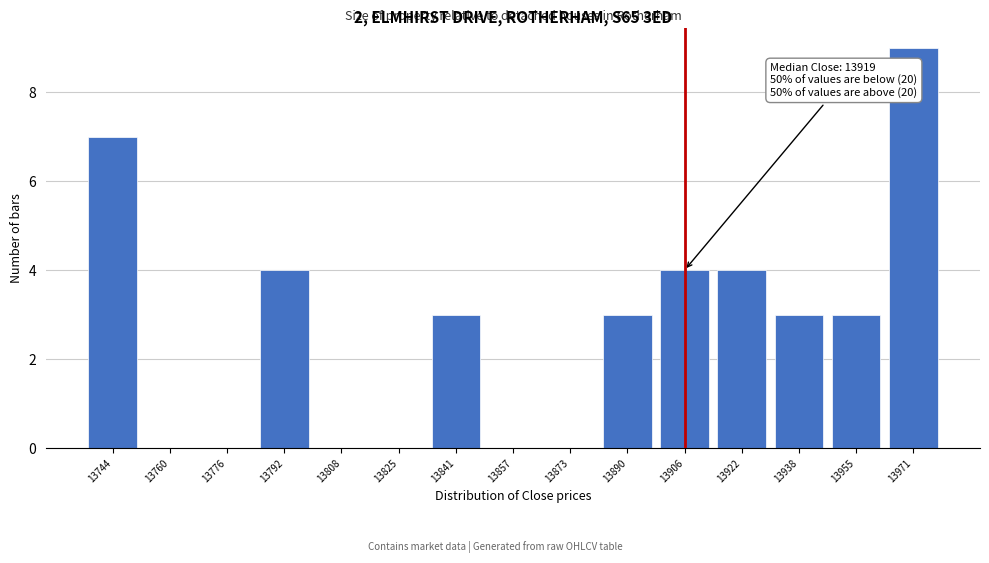

Reading right to left, list all the values displayed in this chart.

13971=9	13955=3	13938=3	13922=4	13906=4	13890=3	13873=0	13857=0	13841=3	13825=0	13808=0	13792=4	13776=0	13760=0	13744=7